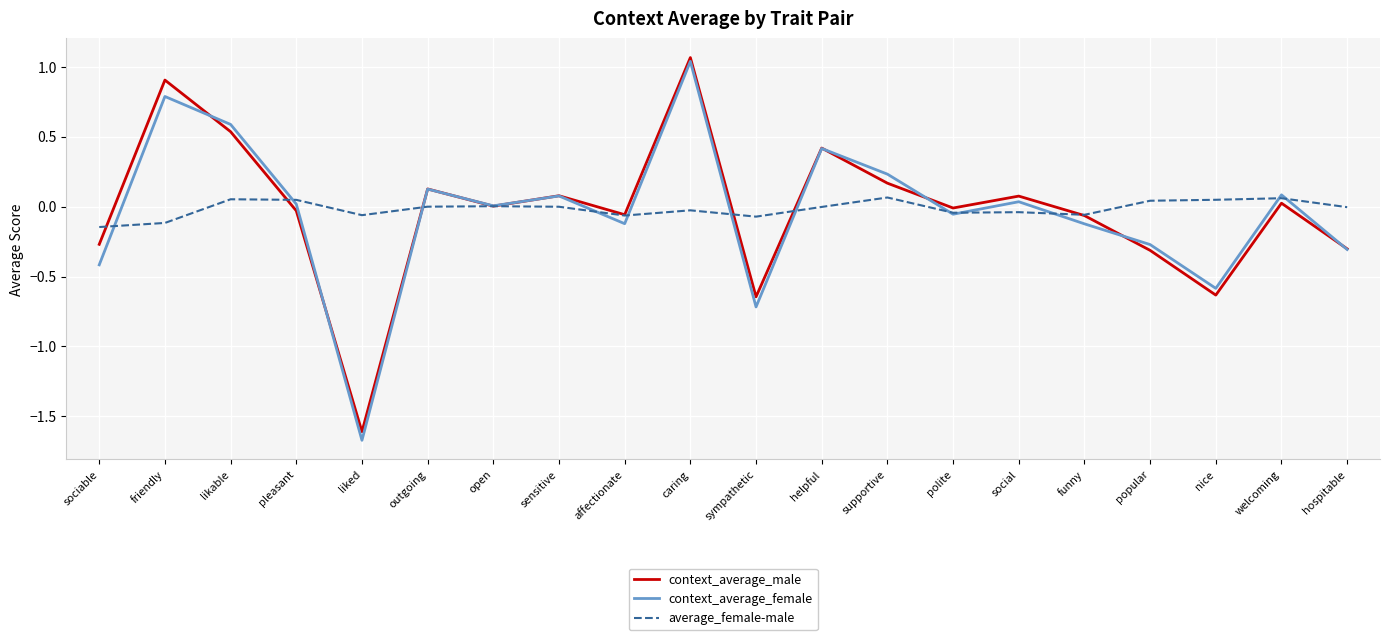

Count the number of data series in this chart.

3